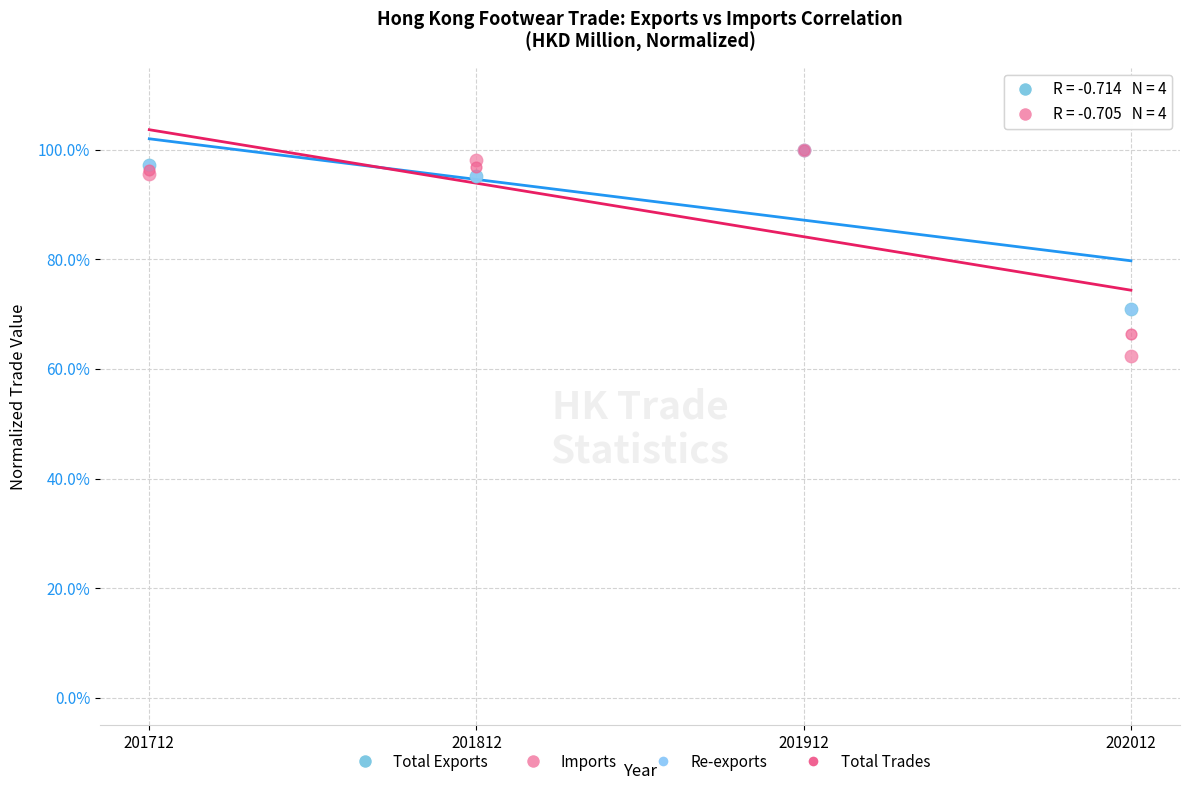

Which series reaches the minimum Y coordinate?

Imports